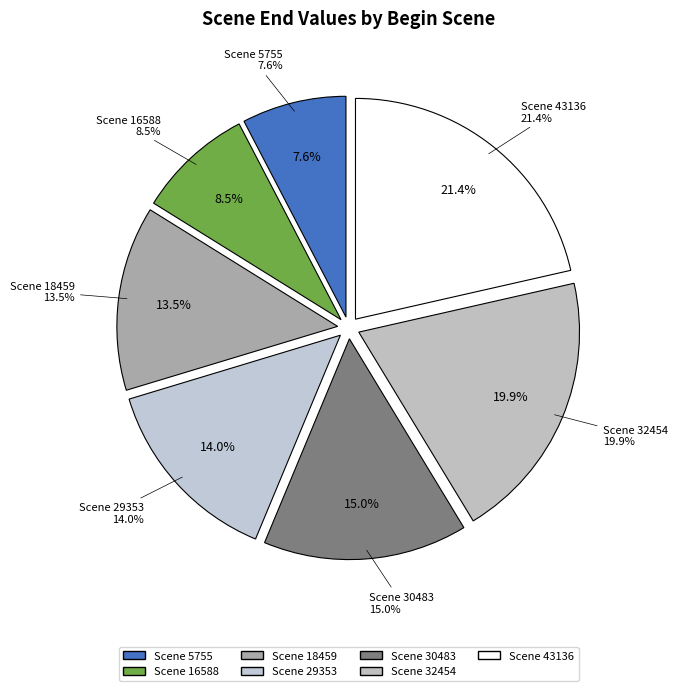

How many segments does this pie chart have?

7